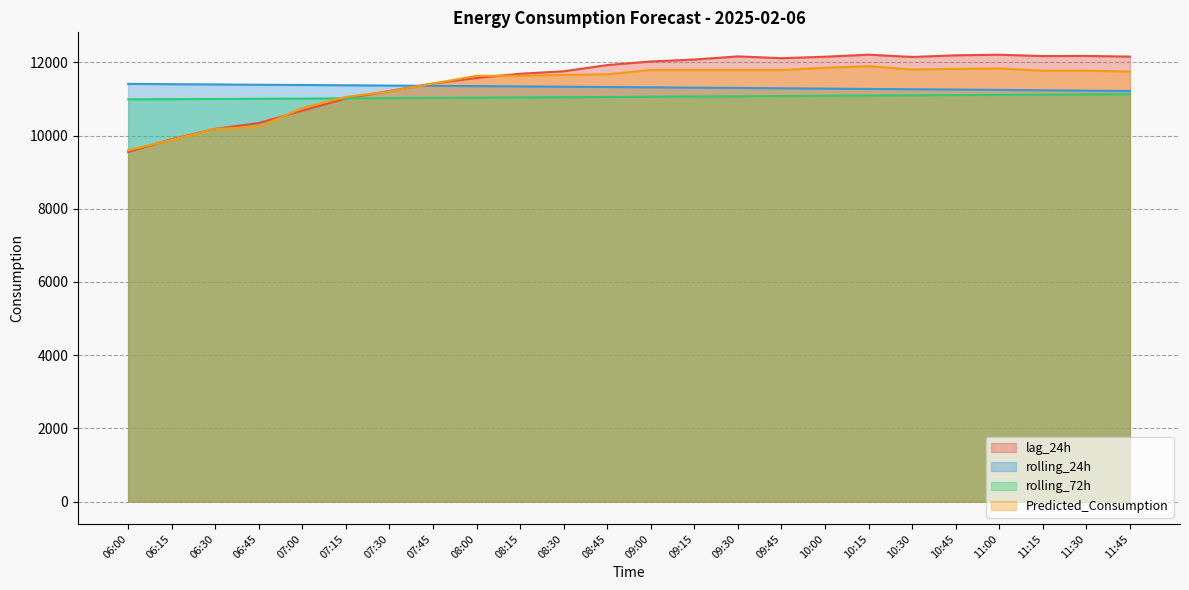

True or false: rolling_72h and Predicted_Consumption cross at least once.

True